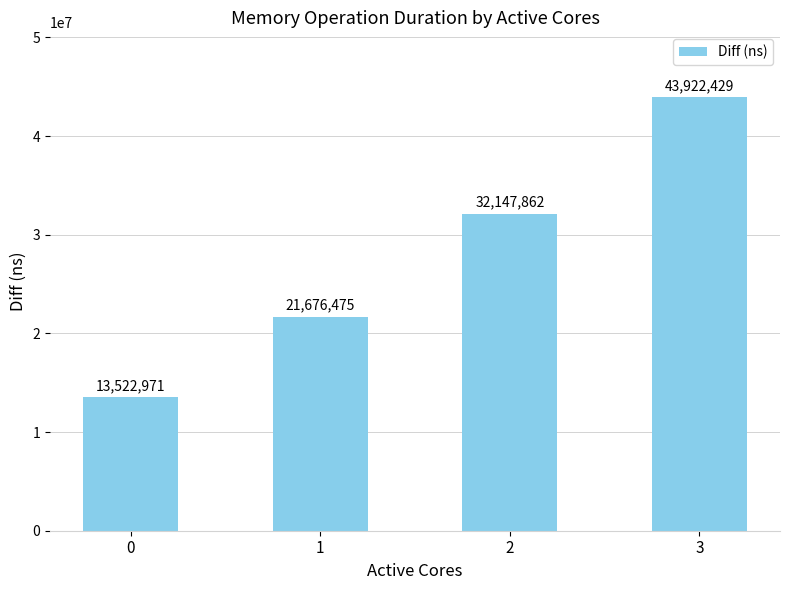

What is the difference between the values at 1 and 2?

10471387